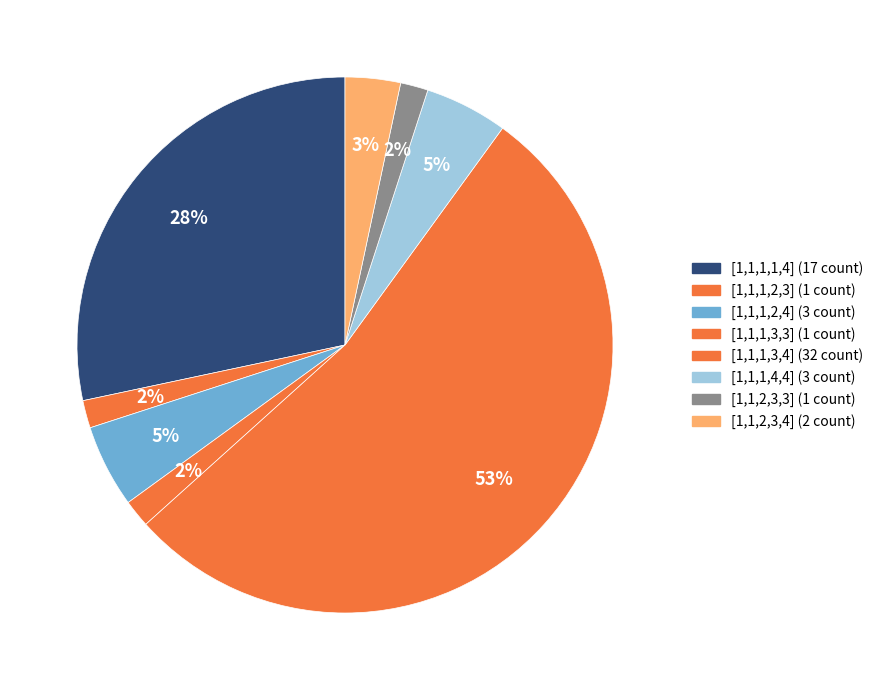

Which slice is the largest?

[1,1,1,3,4]